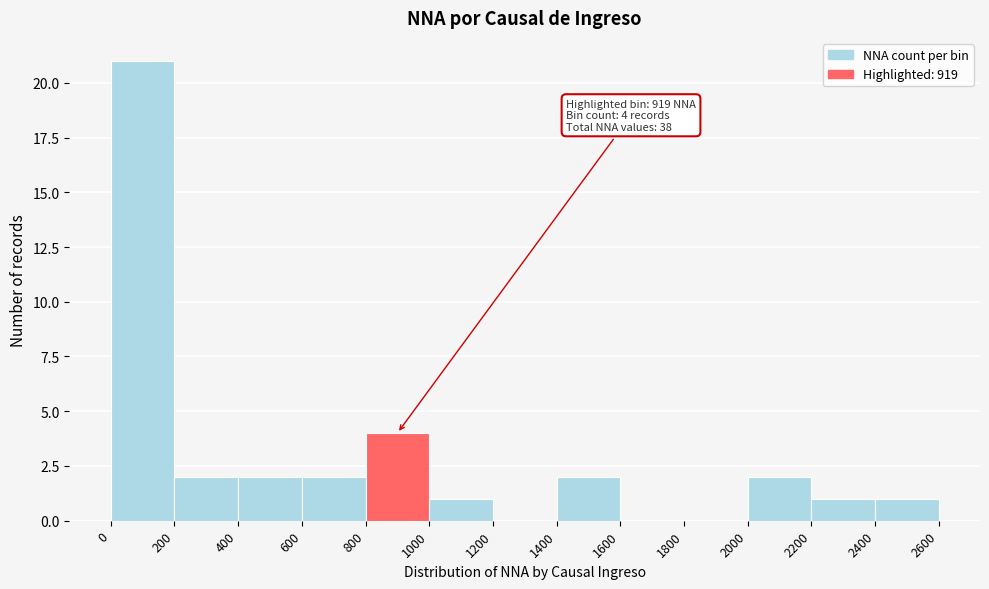

Which range on the x-axis has the tallest bar?

0 to 200